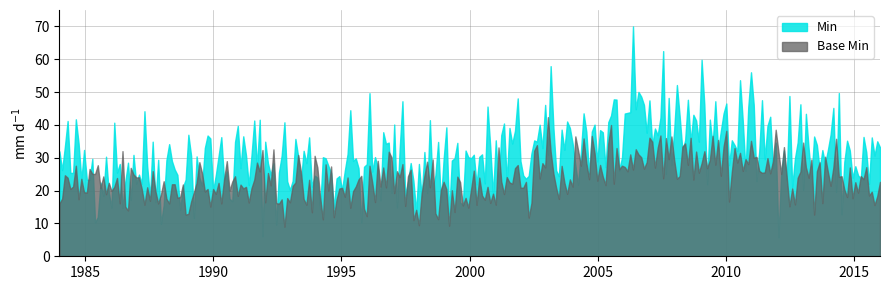

Which series has the largest range (max minus min)?

Min